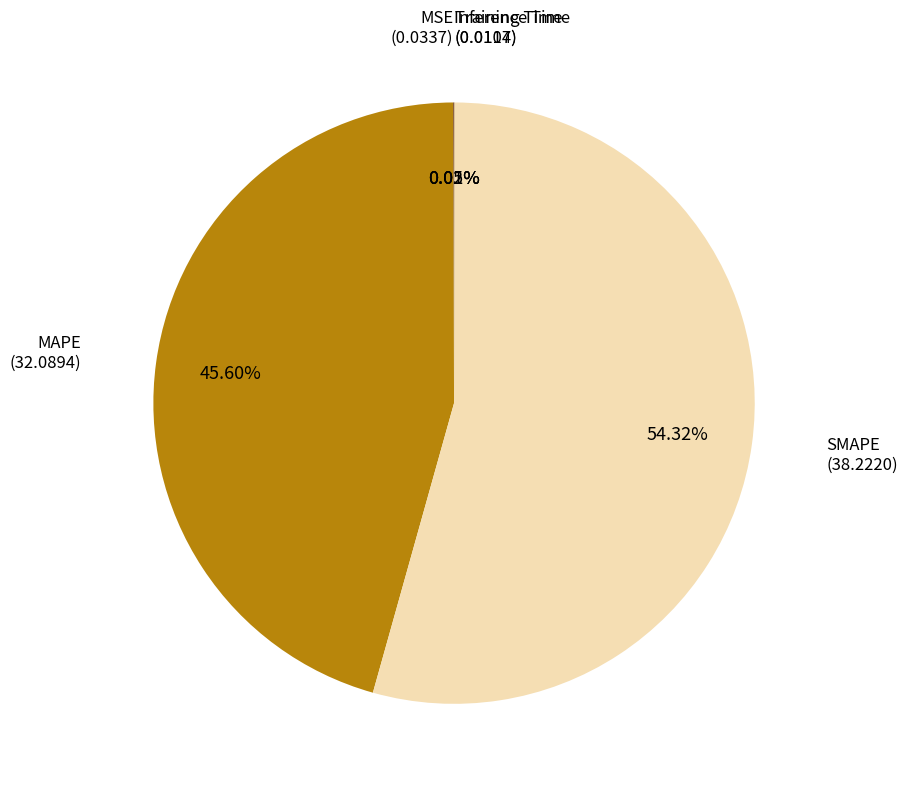

Does SMAPE represent more than half of the total?

Yes